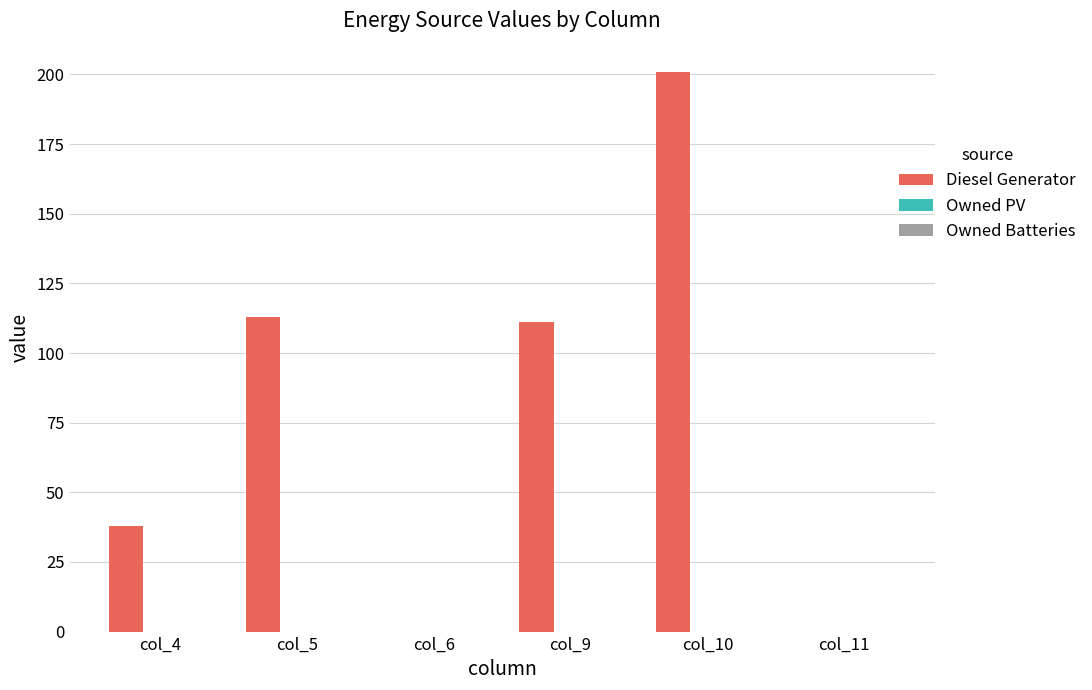

How many data points does each series have?

6